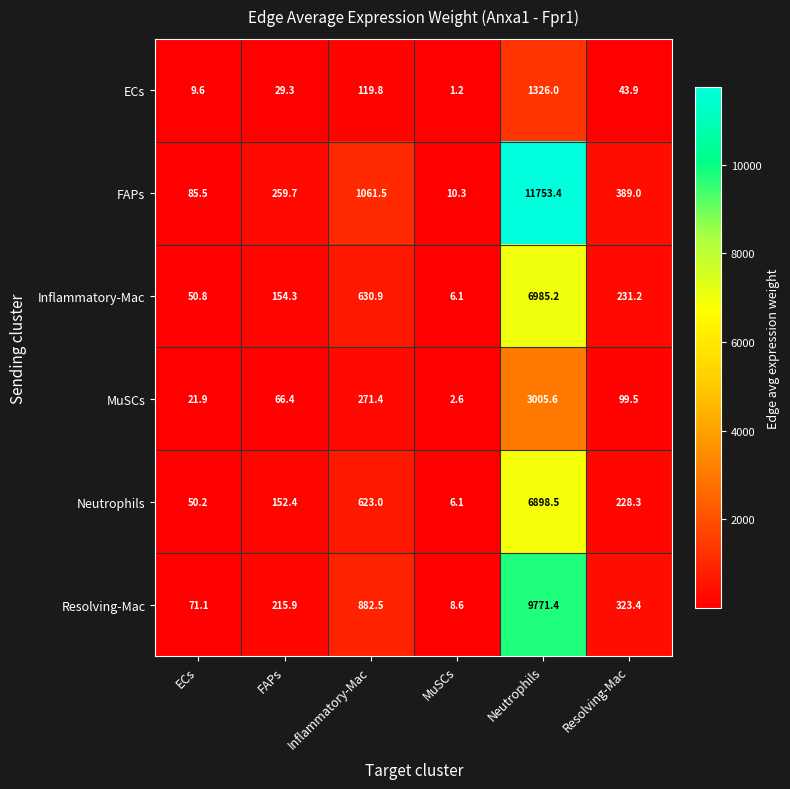

Is it true that FAPs equals 11753.4 at Neutrophils?

True